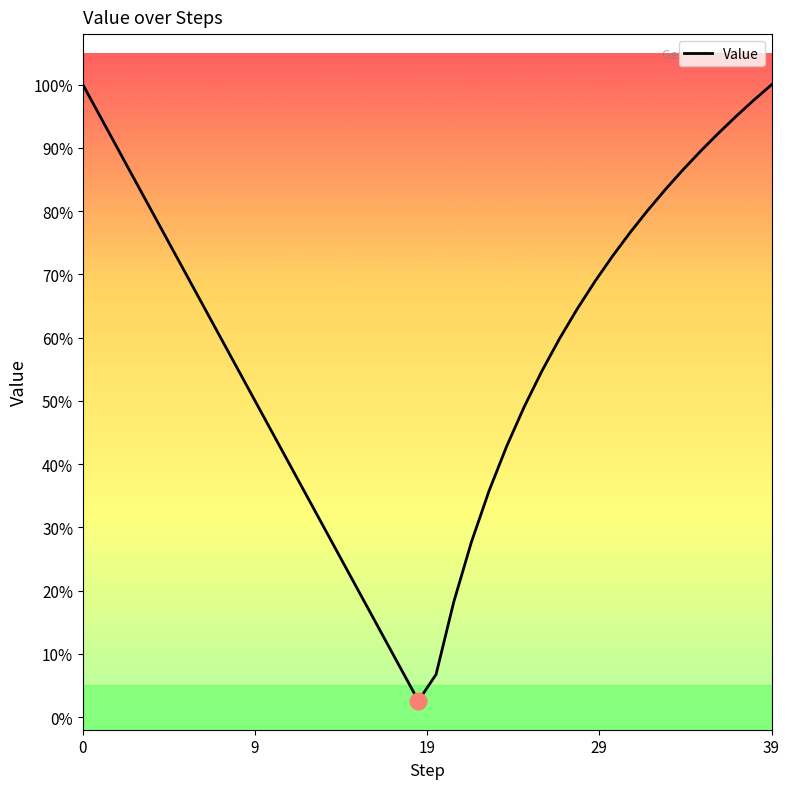

True or false: the data shows 0.4 at 33.

False